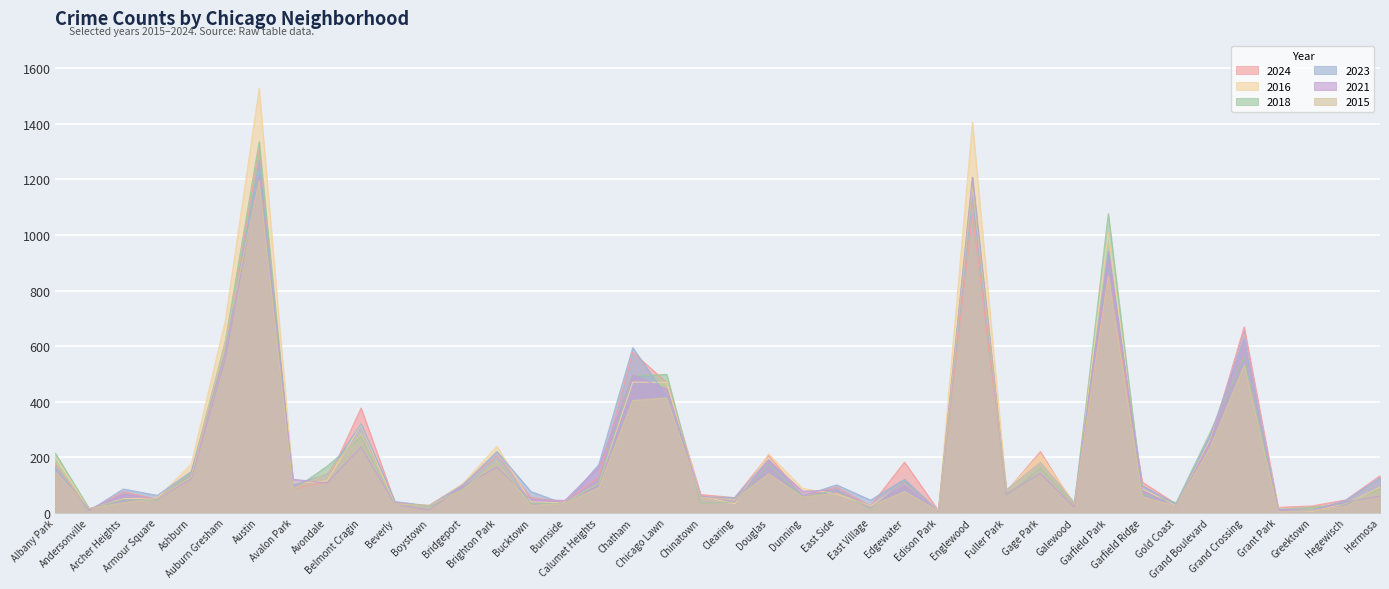

True or false: 2024 has a value of 103 at Bridgeport.

True